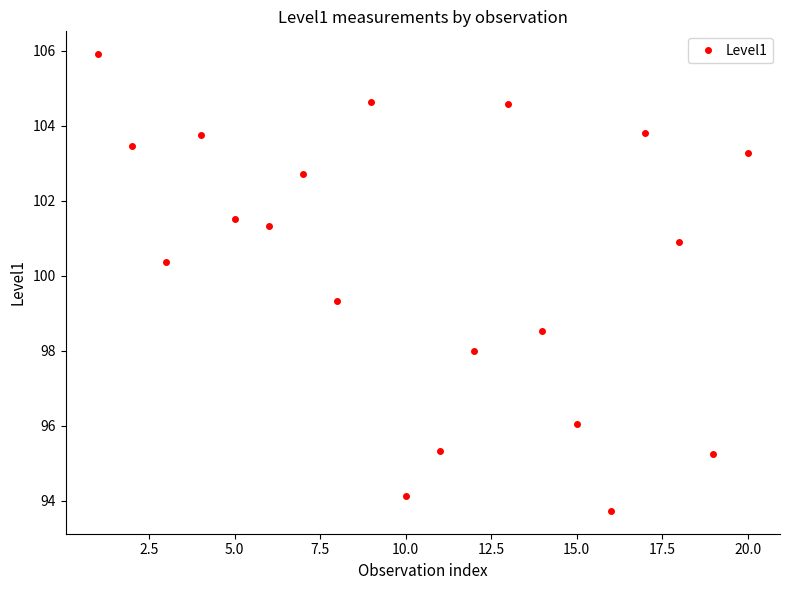

Reading left to right, what are all the values shown in this chart?

105.9	103.5	100.4	103.8	101.5	101.3	102.7	99.3	104.6	94.1	95.3	98.0	104.6	98.5	96.0	93.7	103.8	100.9	95.2	103.3